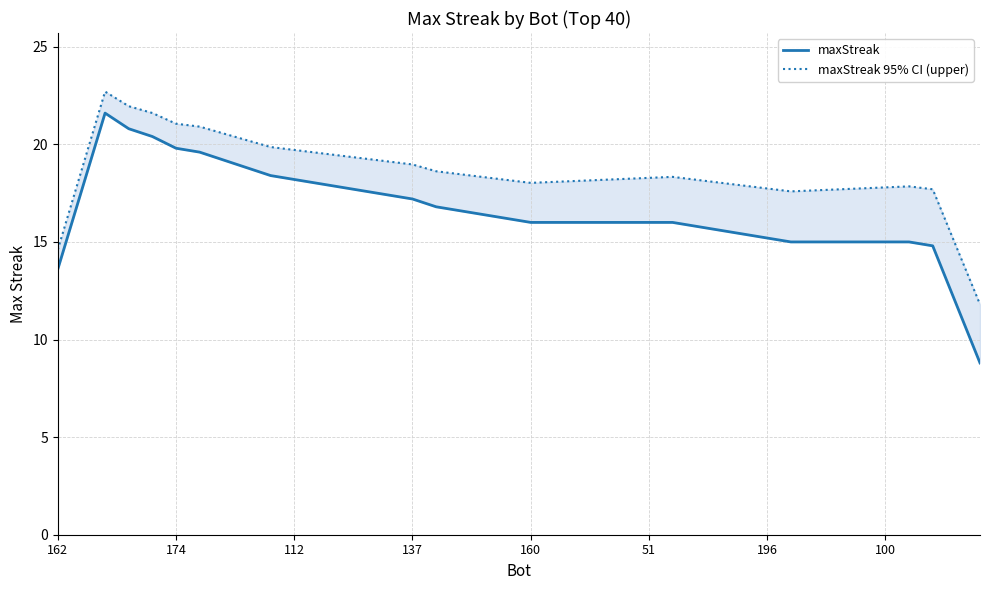

True or false: maxStreak 95% CI (upper) and maxStreak intersect in this chart.

False